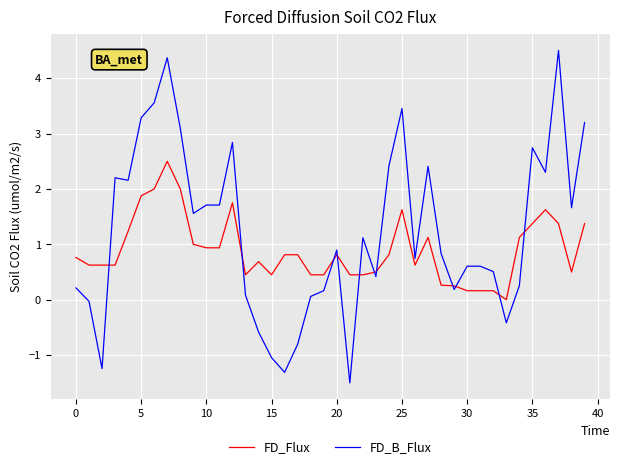

List the series in order of their overall mean, lowest first.

FD_Flux, FD_B_Flux